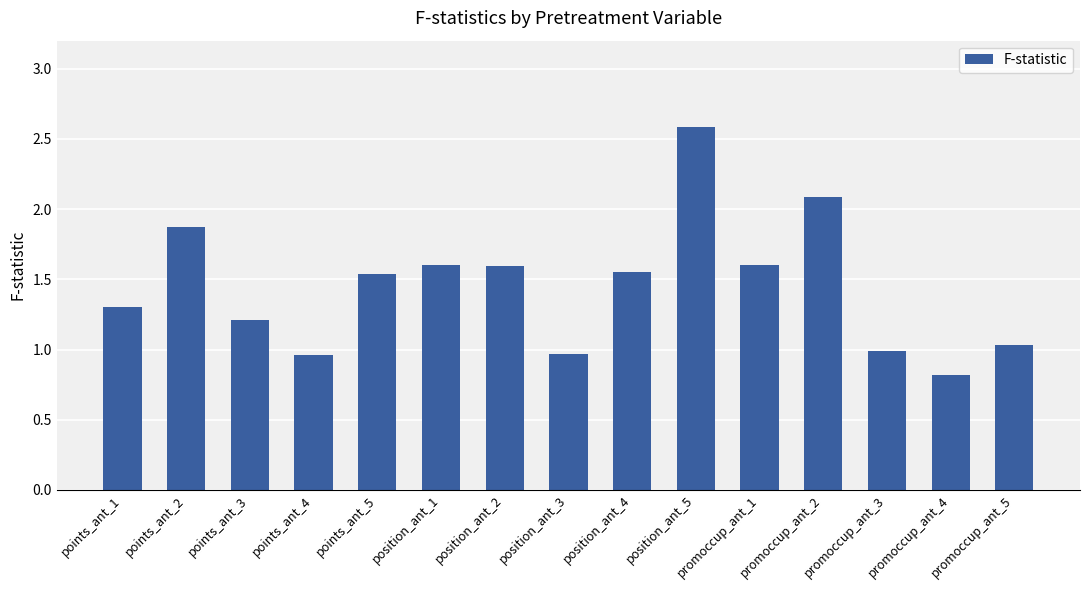

Are the bars horizontal?

No